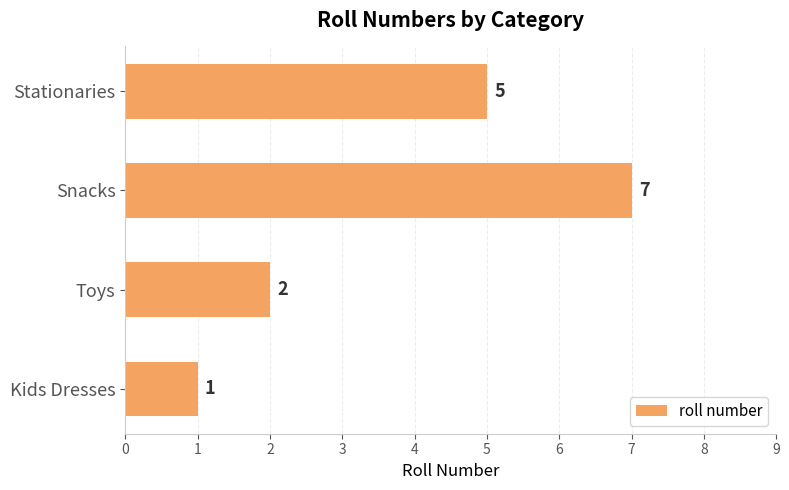

How many series are shown in this chart?

1